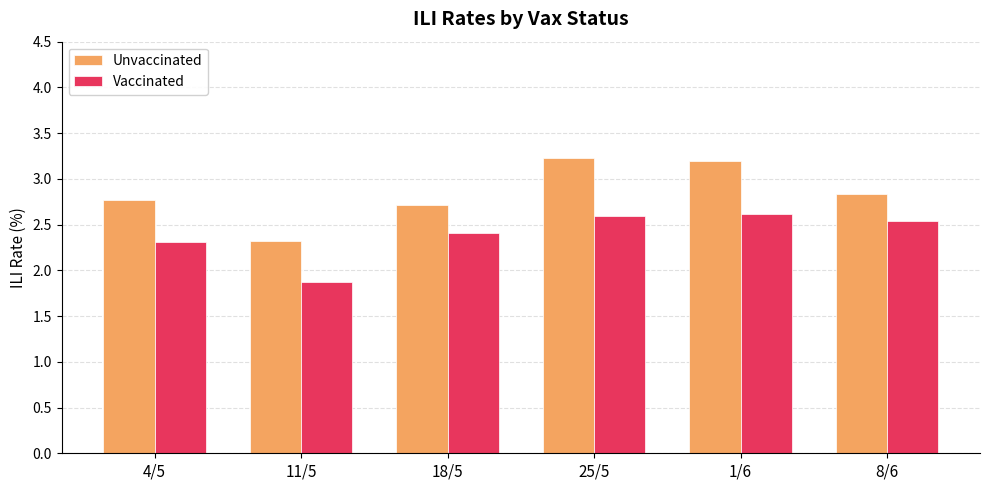

Which series has the largest total across all categories?

Unvaccinated